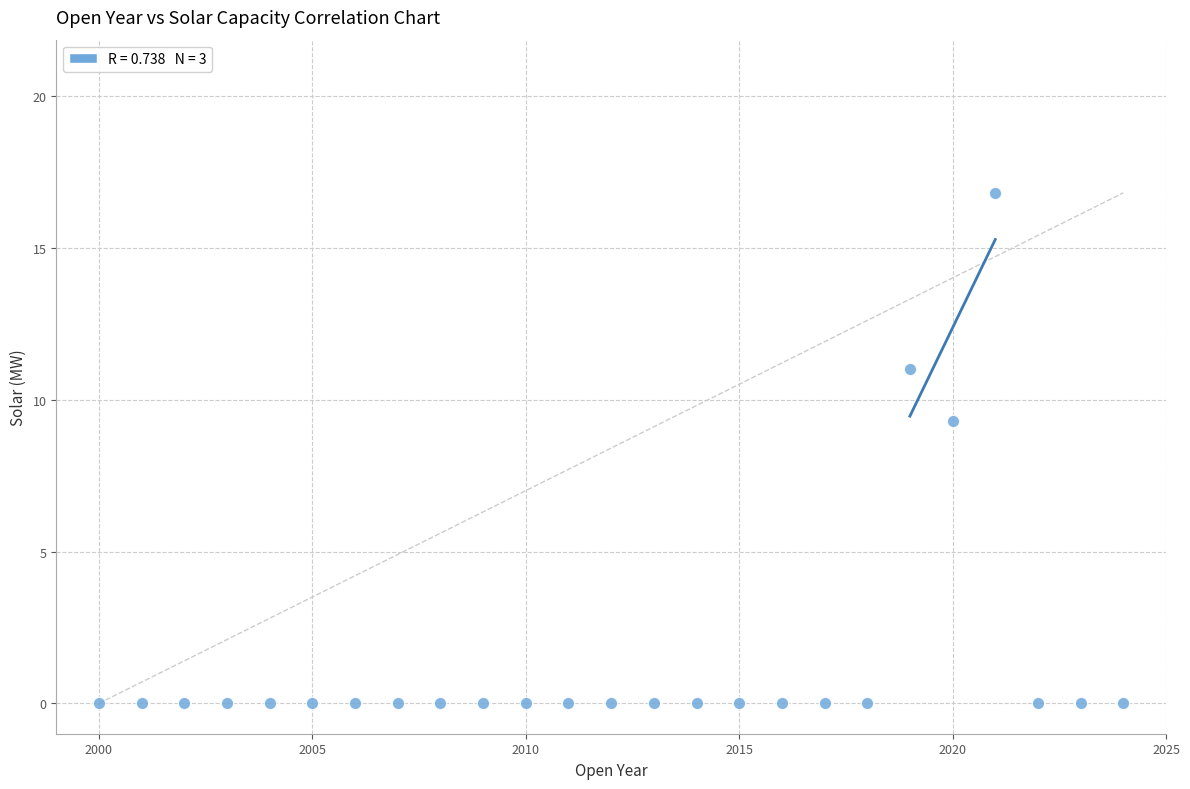

What Y value in the scatter plot is closest to 8?

9.3